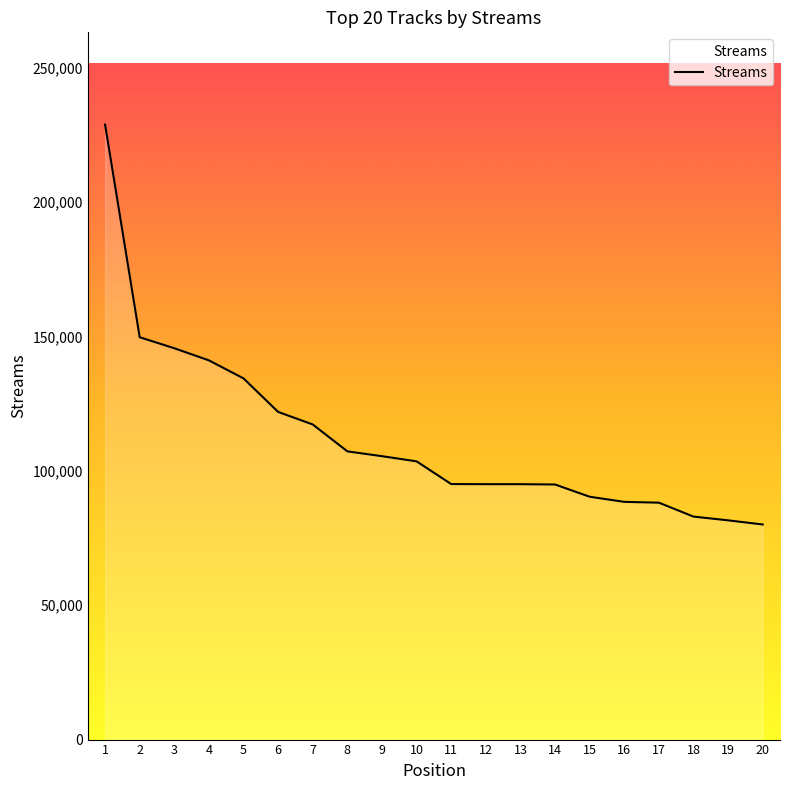

Does the chart display data point markers on the line(s)?

No